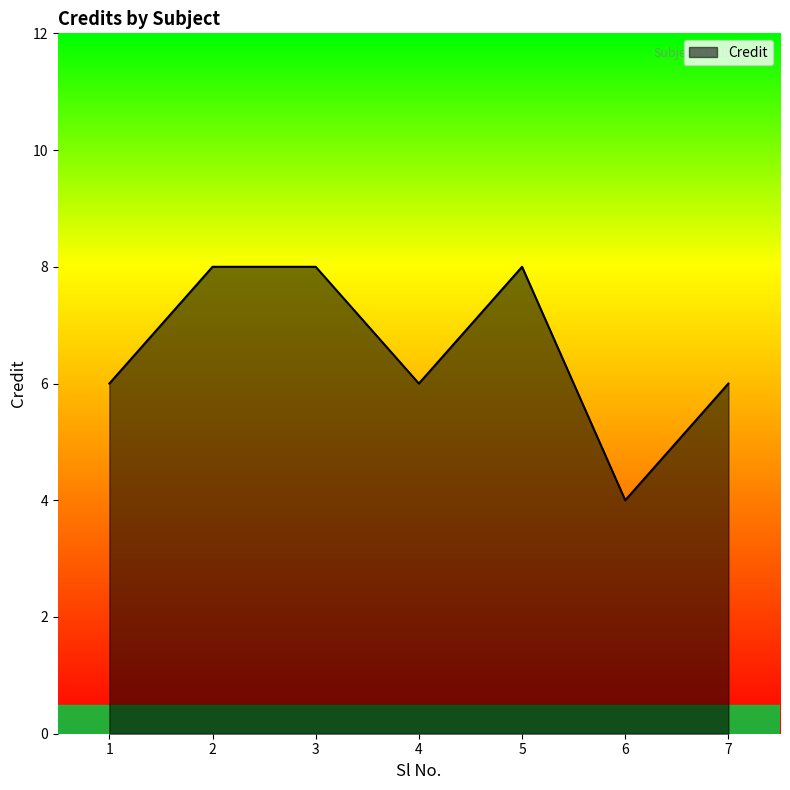

Where is the first local minimum?

4